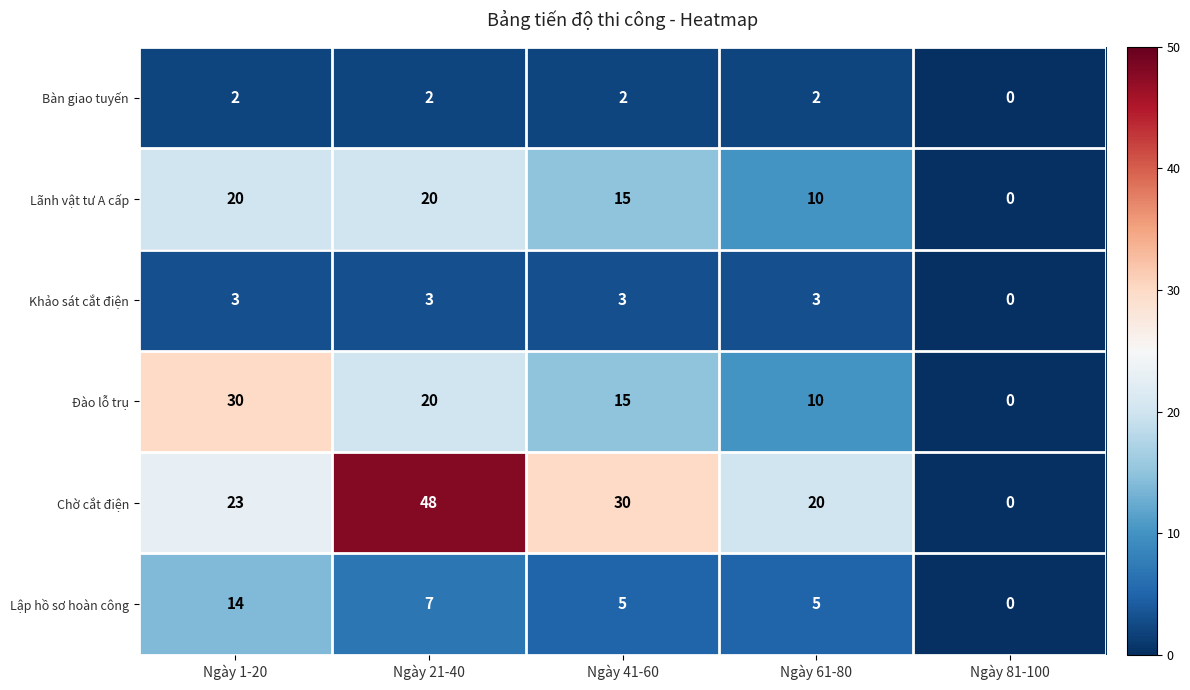

What is the spread (max minus min) of values at Ngày 1-20?

28